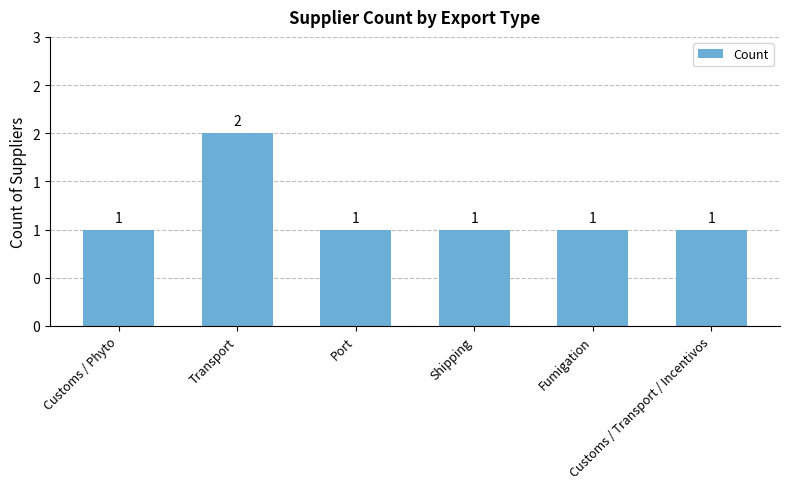

True or false: the data shows 1 at Shipping.

True